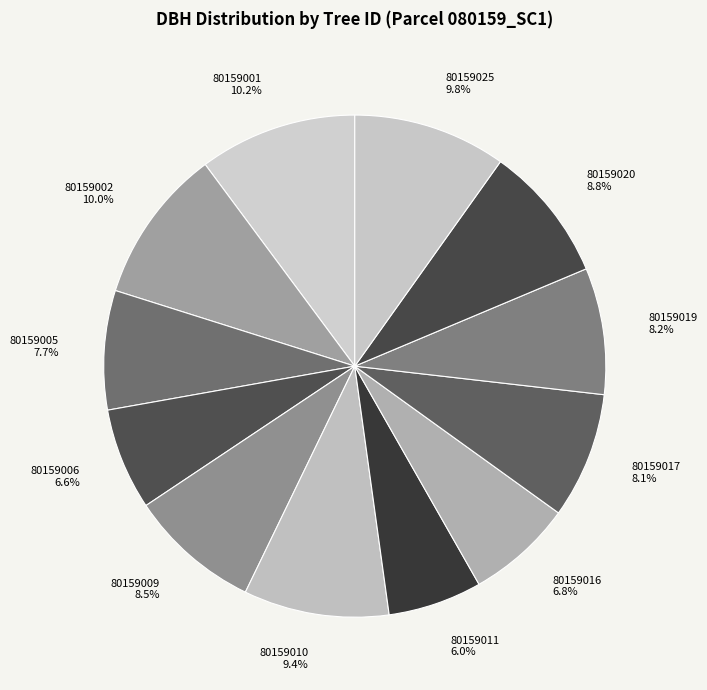

Between 80159006 6.6% and 80159011 6.0%, which is larger?

80159006 6.6%